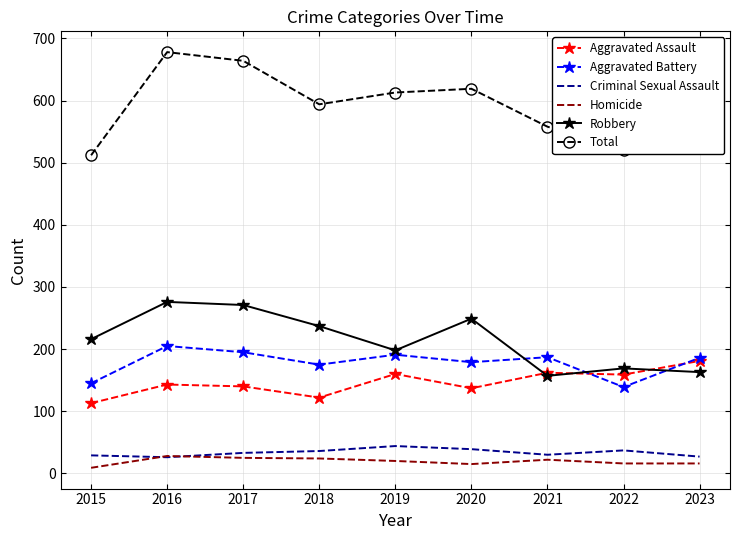

Which series has the largest total across all categories?

Total